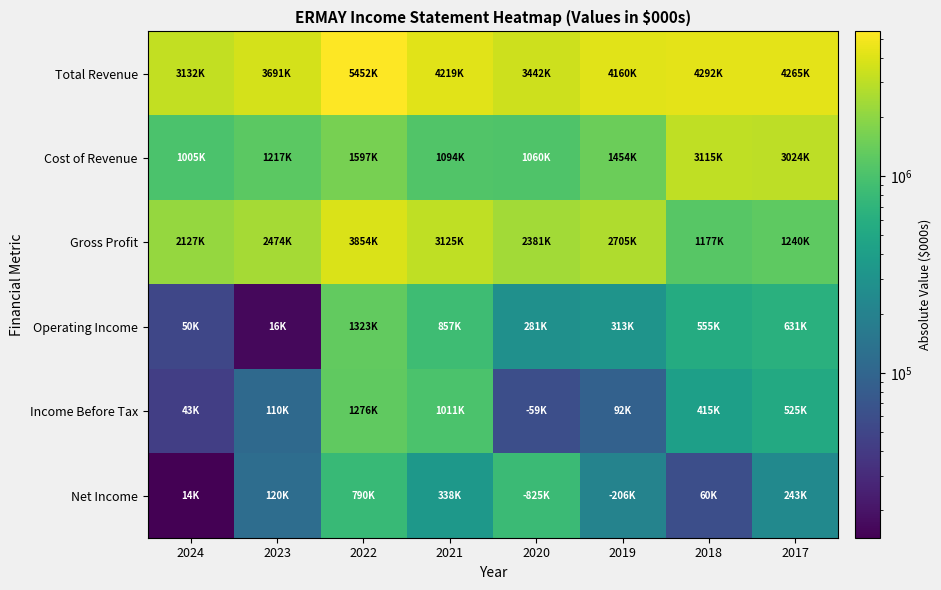

Which has a higher value, 2023 or 2024?

2023